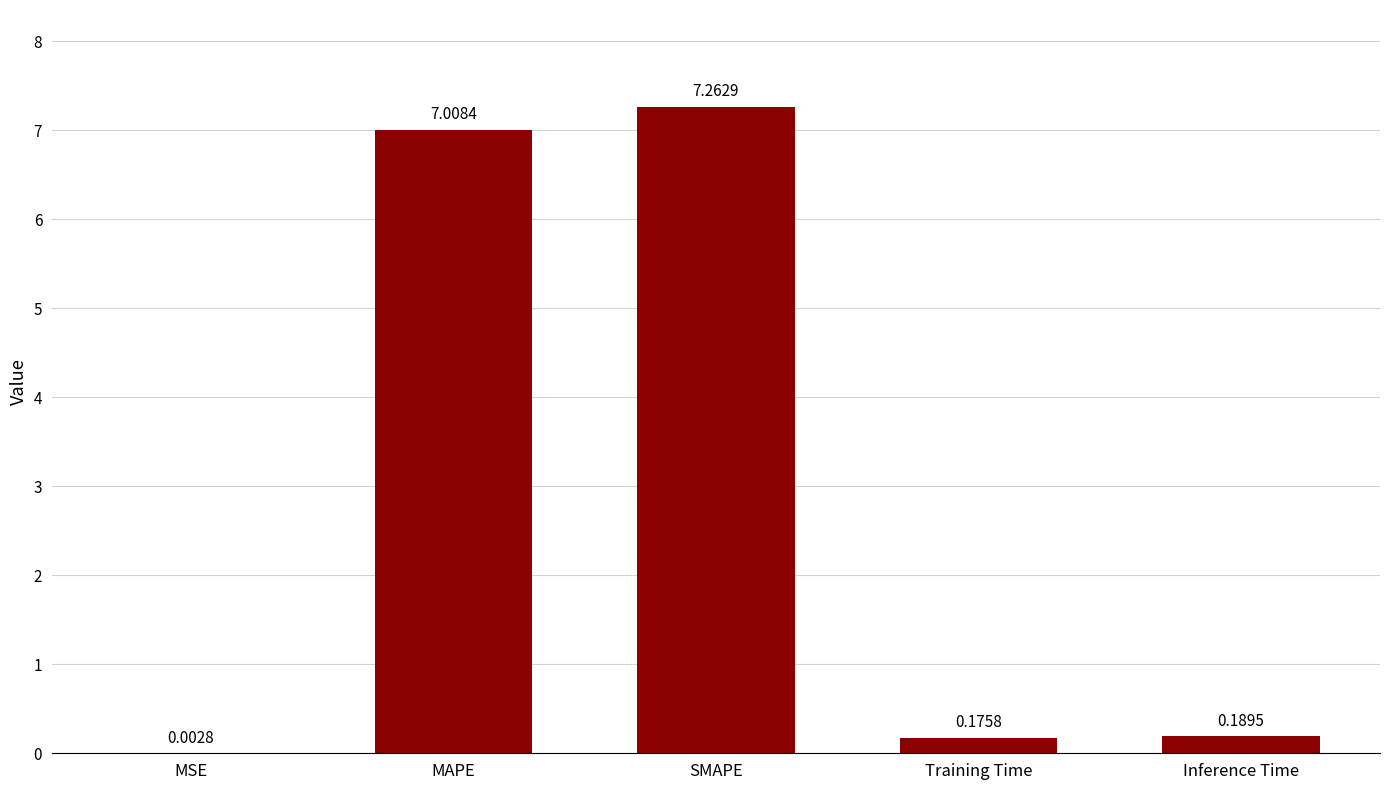

True or false: the data shows 3.8 at MAPE.

False